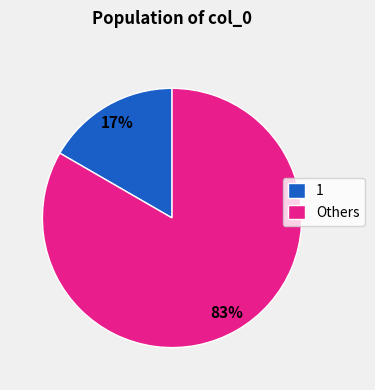

Which category accounts for the majority?

Others